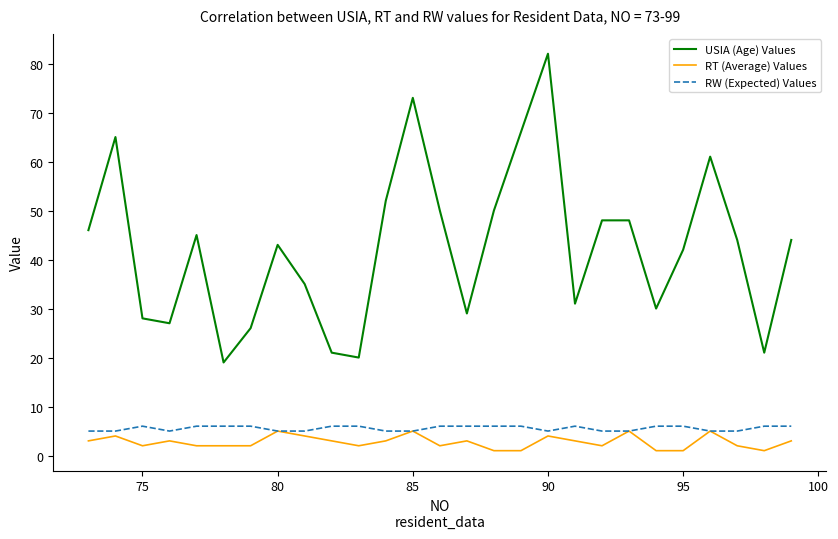

What is the difference between the second highest and minimum values in the RW (Expected) Values series?

1